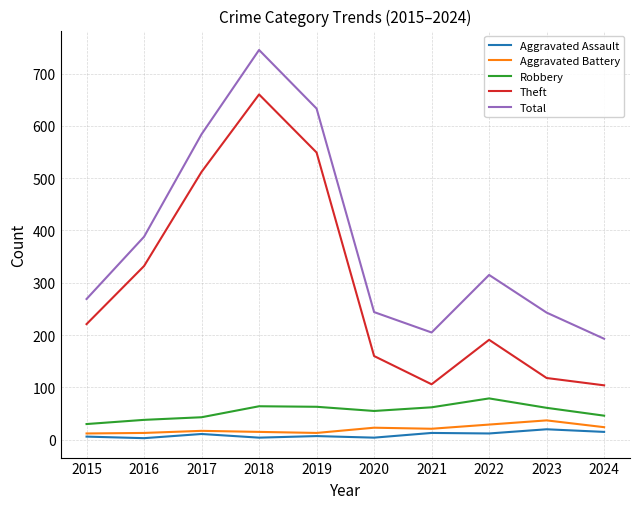

What is the lowest value of the Robbery series?

30